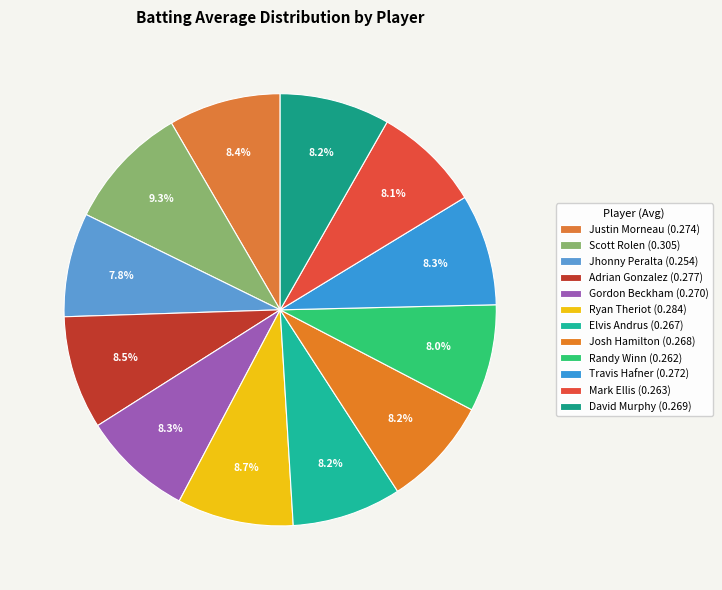

To the nearest percent, what is the combined percentage of Adrian Gonzalez and Ryan Theriot?

17%